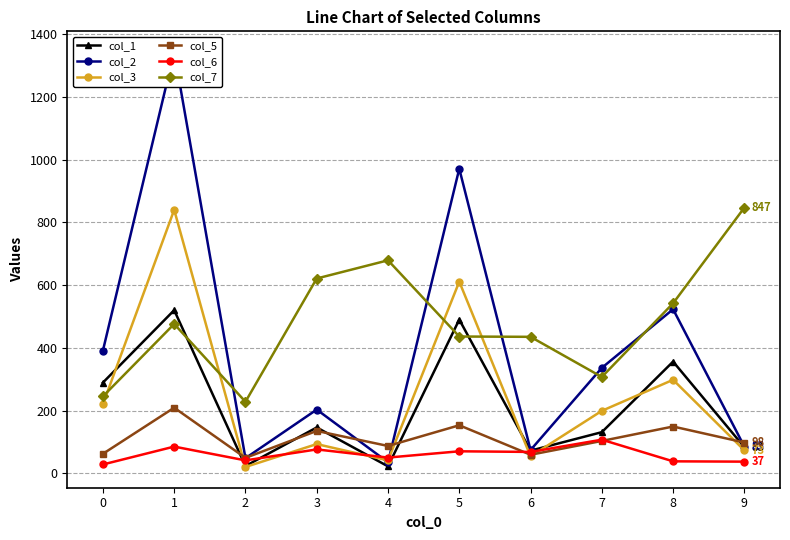

Rank the series at 5 from highest to lowest value.

col_2, col_3, col_1, col_7, col_5, col_6